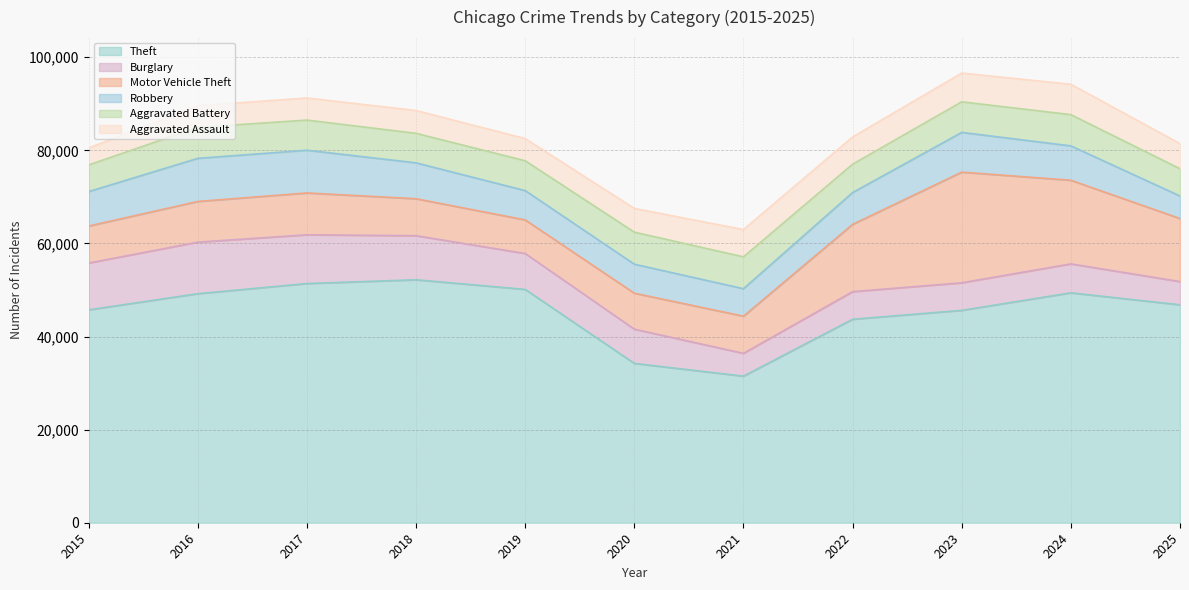

Does the chart display data point markers on the line(s)?

No